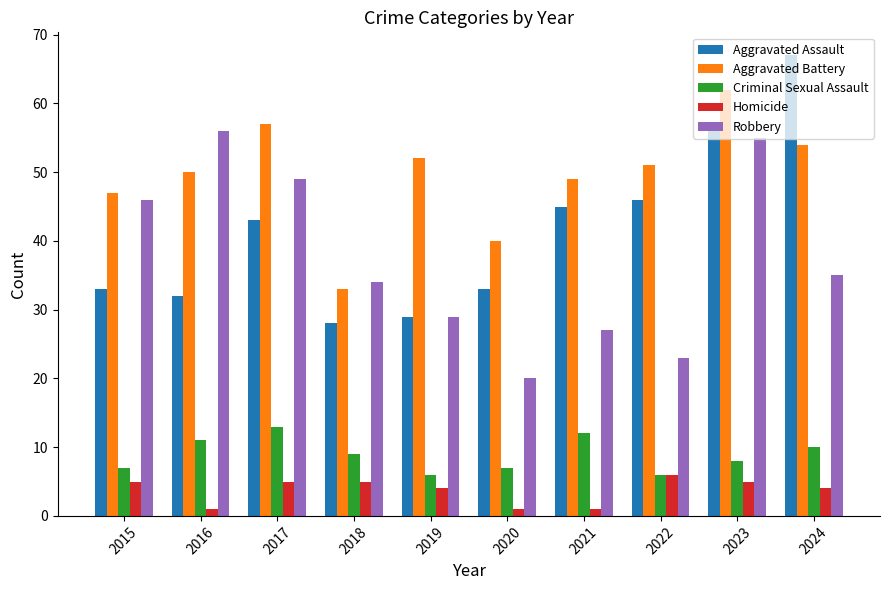

At which category does the chart reach its peak across all series?

2024